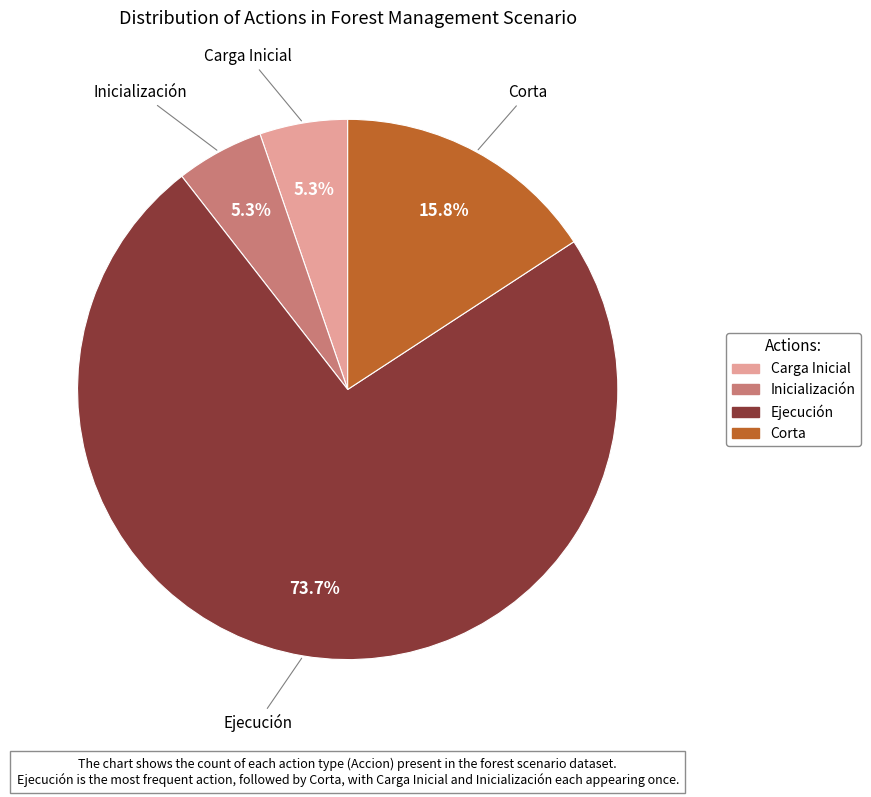

To the nearest percent, what is the combined percentage of Ejecución and Inicialización?

79%